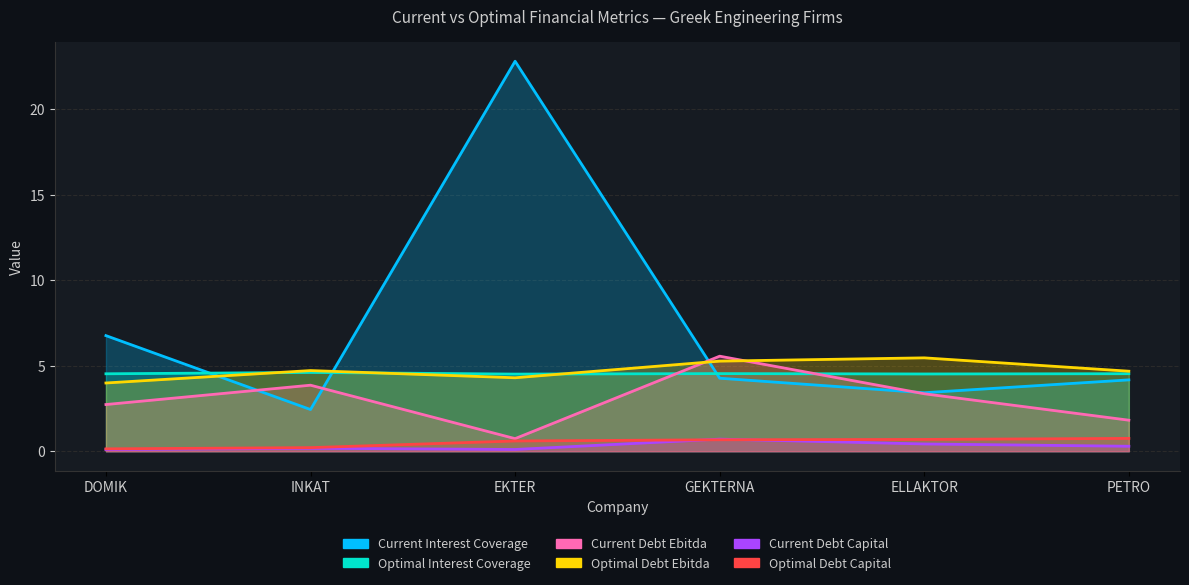

What is the minimum value shown in the chart?

0.1